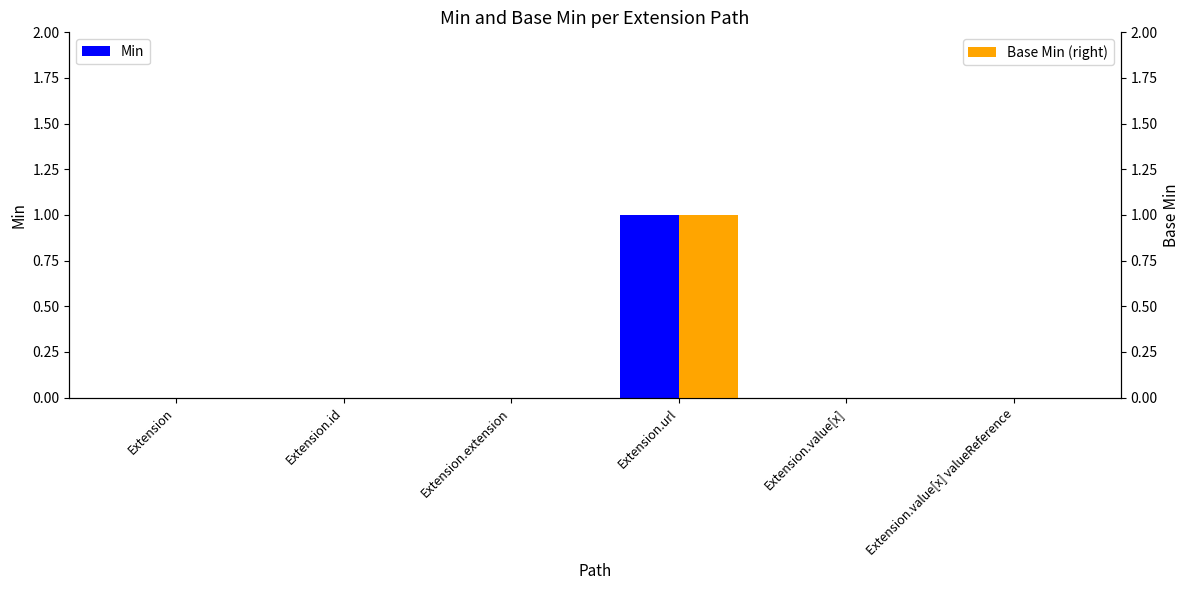

At how many categories does at least one series exceed 0?

1